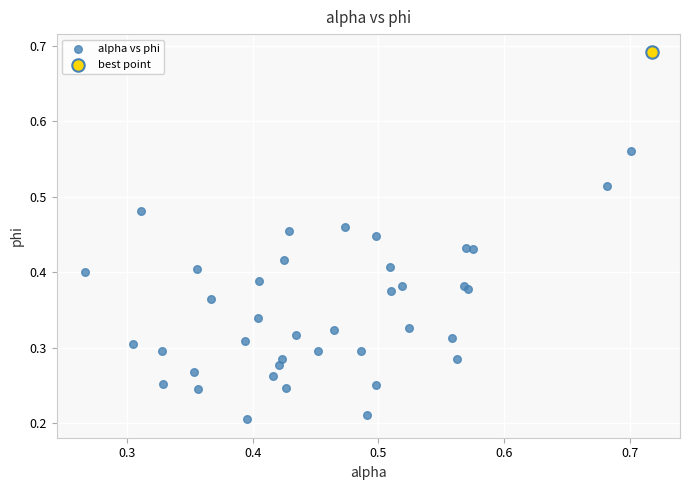

What are all the series names shown in the legend?

alpha vs phi, best point